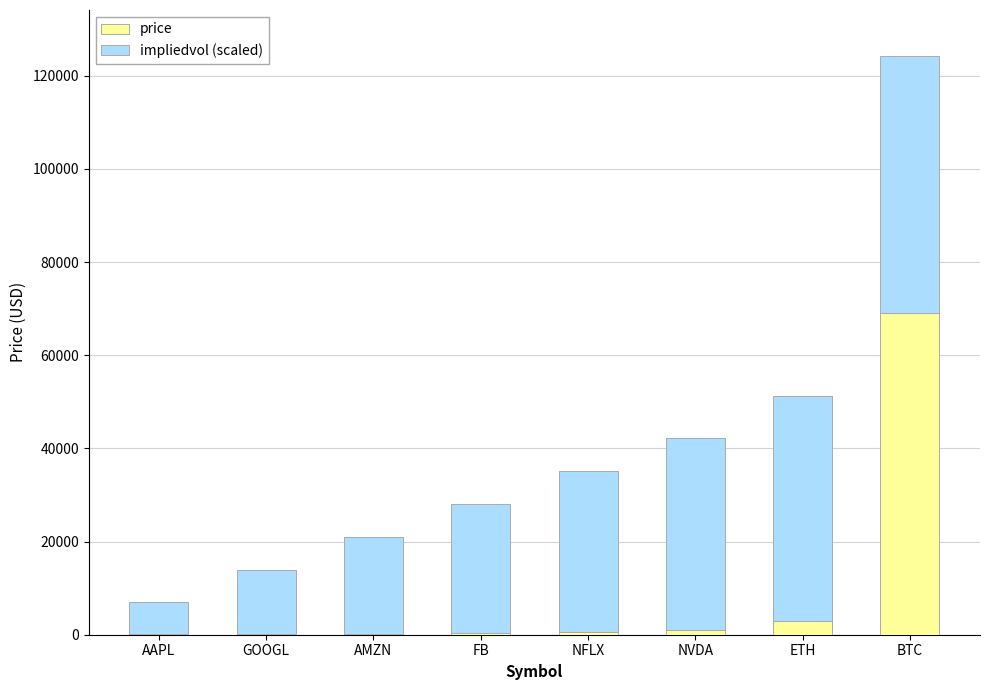

What is the sum of all price values?

74541